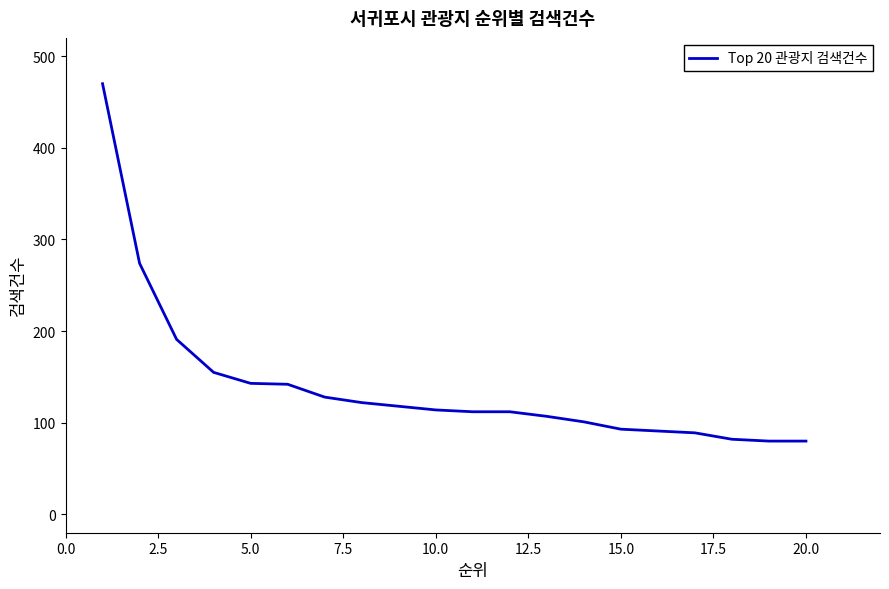

What is the smallest value displayed?

80